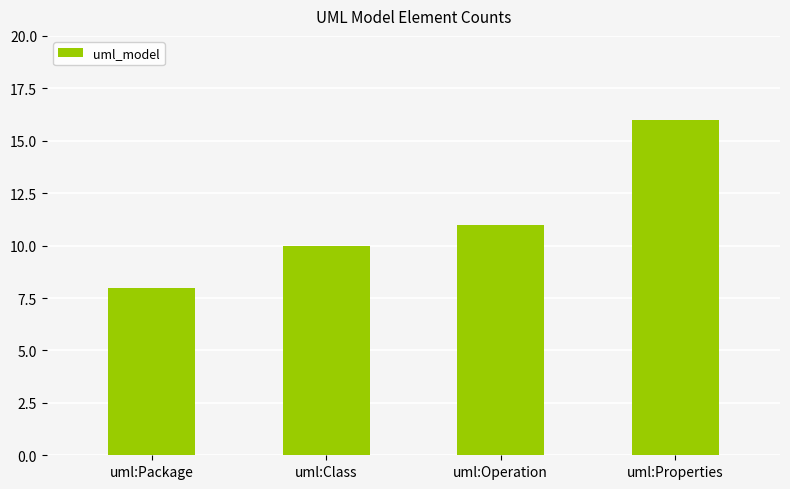

Reading right to left, transcribe all the data shown in this chart.

uml:Properties=16	uml:Operation=11	uml:Class=10	uml:Package=8